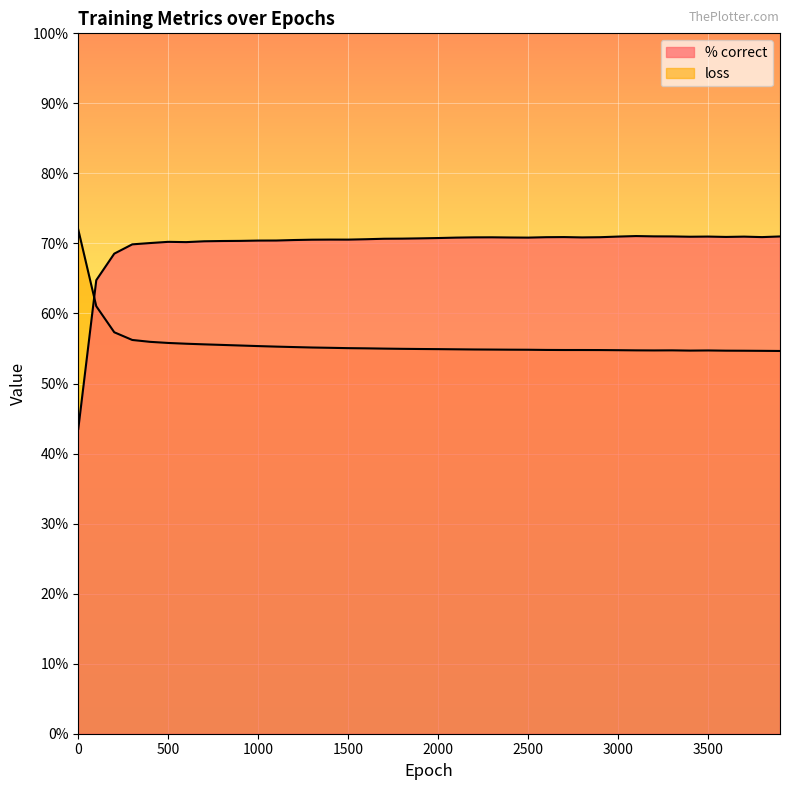

What is the average value of the loss series?

0.6